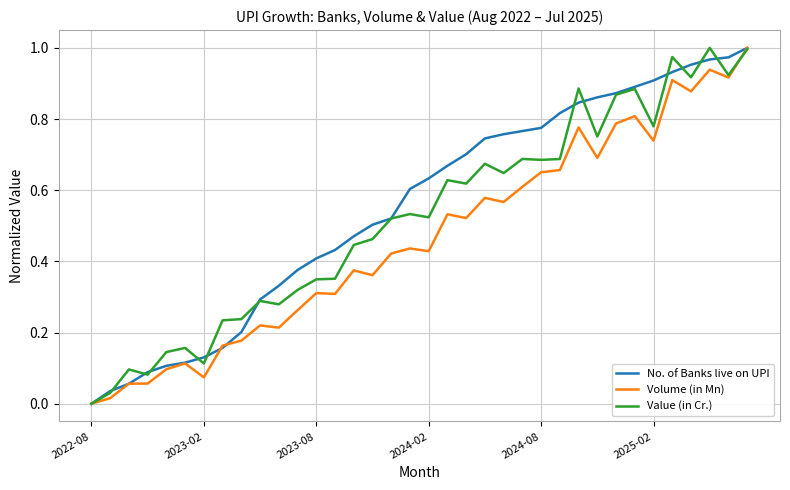

List the series in order of their overall mean, lowest first.

Volume (in Mn), Value (in Cr.), No. of Banks live on UPI